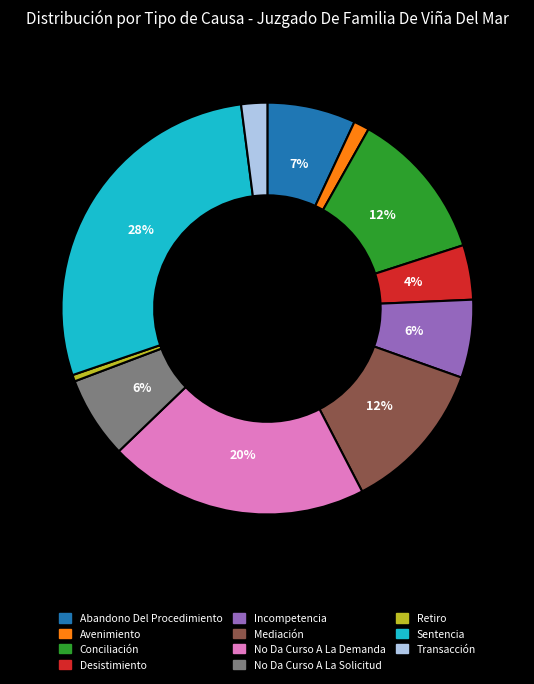

Which has a higher value, Avenimiento or Conciliación?

Conciliación